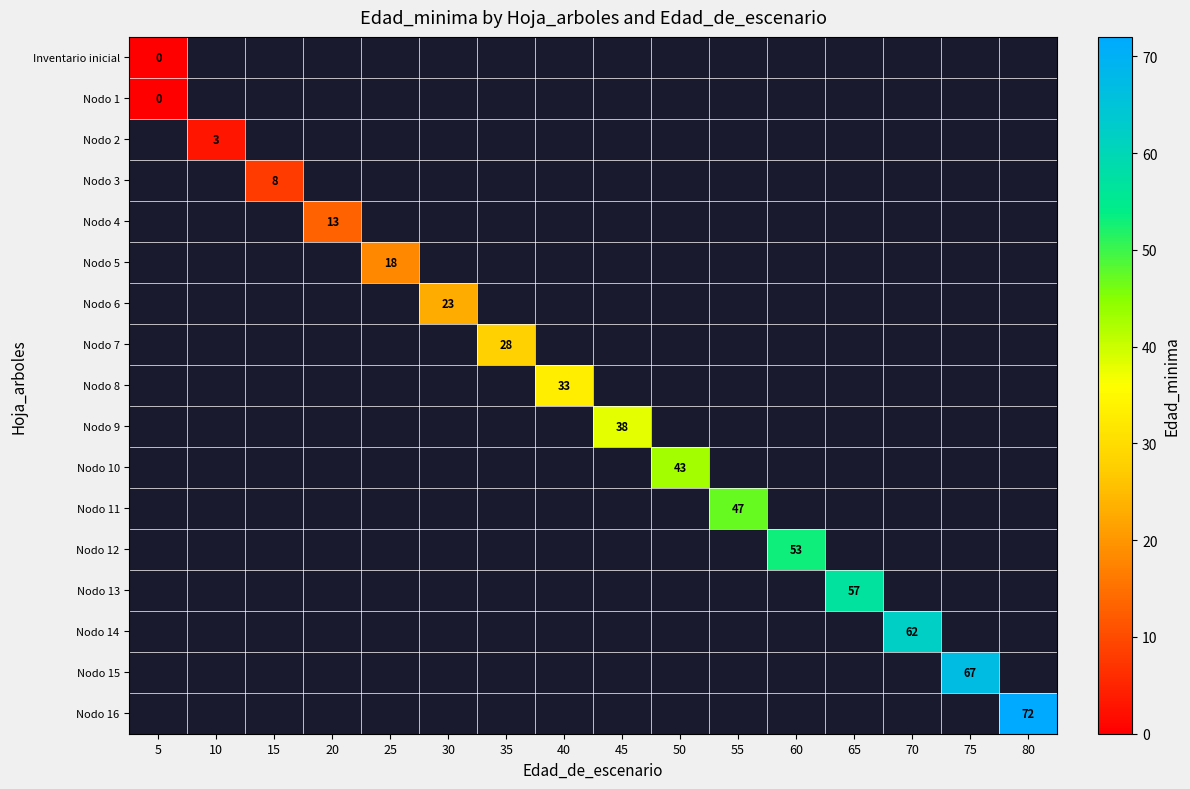

The Nodo 3 series shows 8 at 15. True or false?

True